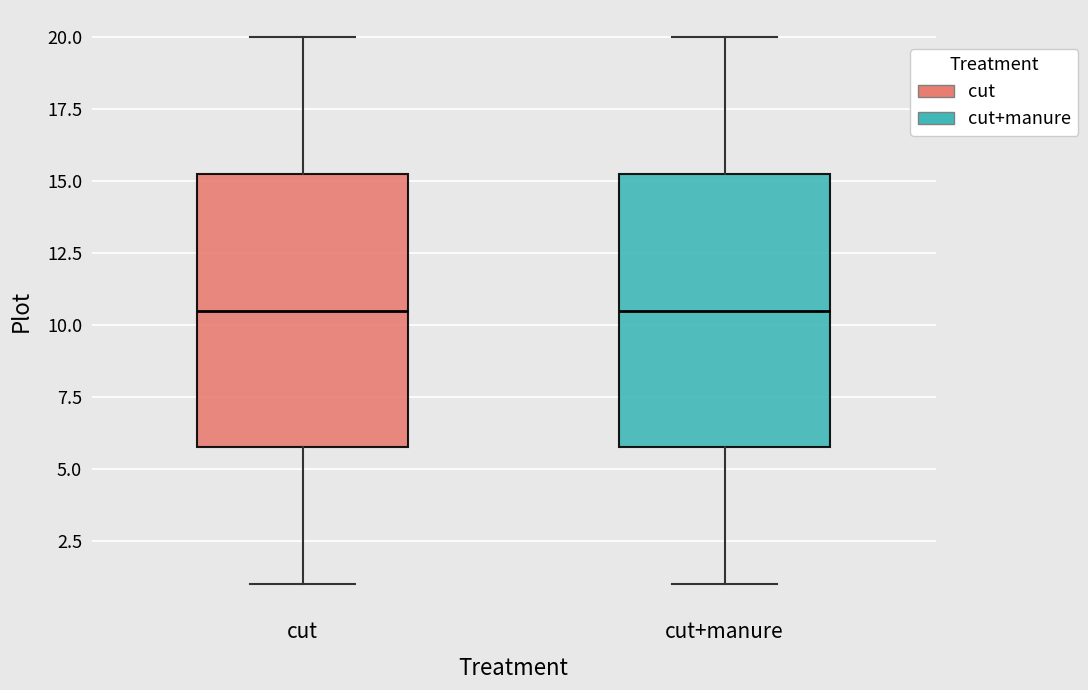

Where does the upper whisker of the box for cut end on the y-axis? The values are not printed on the chart, so give them approximately, as read against the axis.

20.0